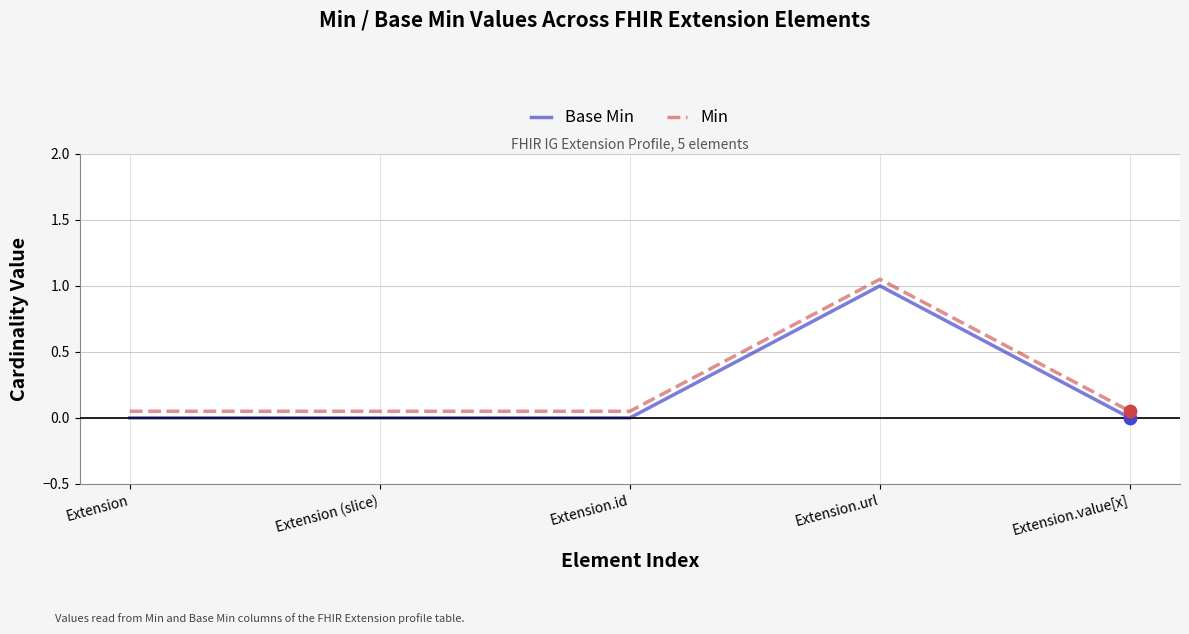

At which category is the sum across all series the highest?

Extension.url